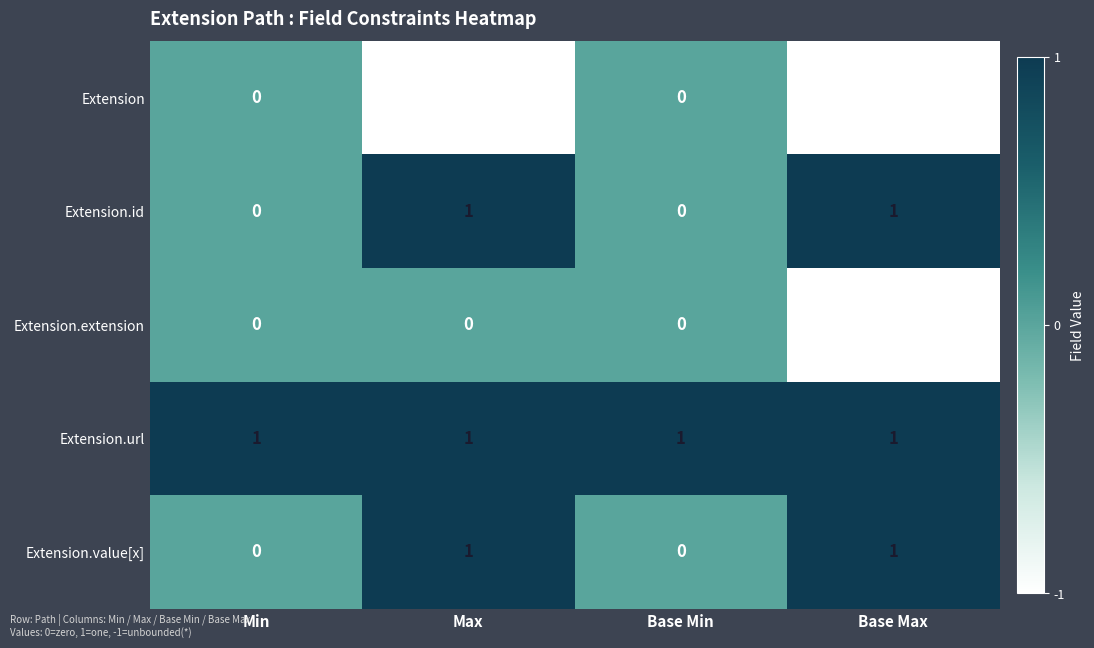

The Extension.value[x] series shows 1 at Base Min. True or false?

False